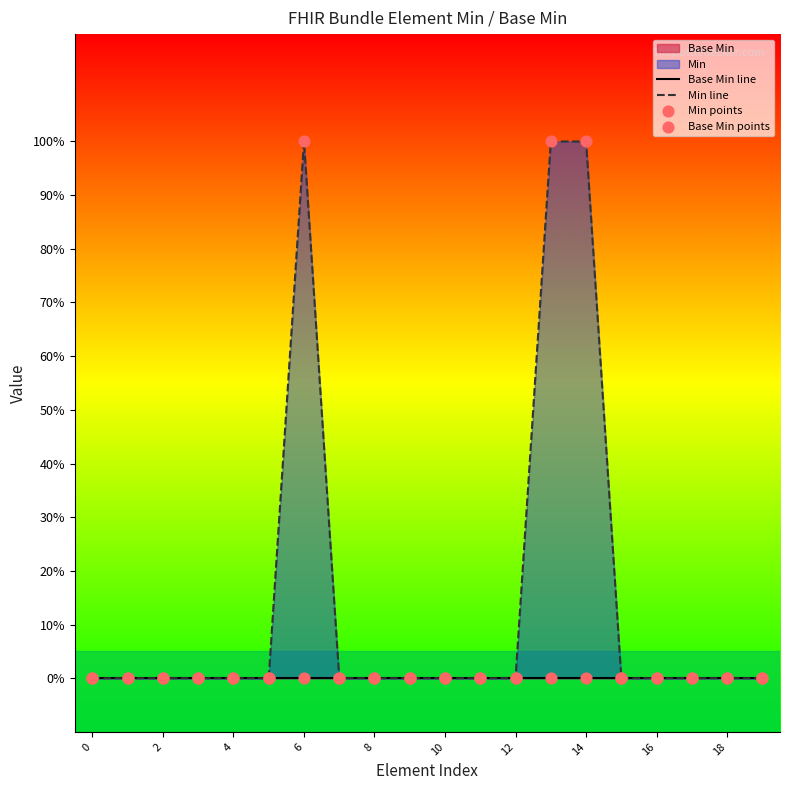

Which series has the largest Y range (max minus min)?

Min line